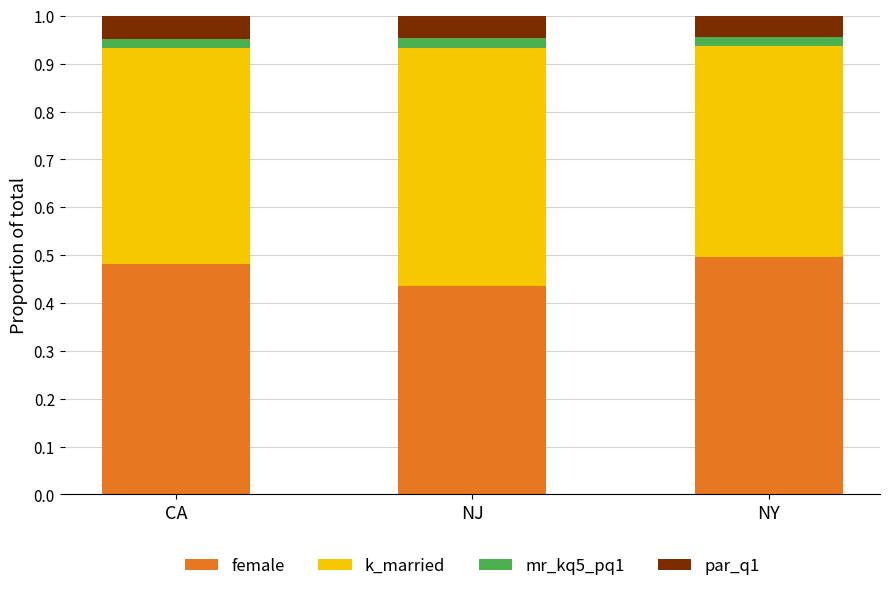

Count the female values in the range 0 to 1.

3